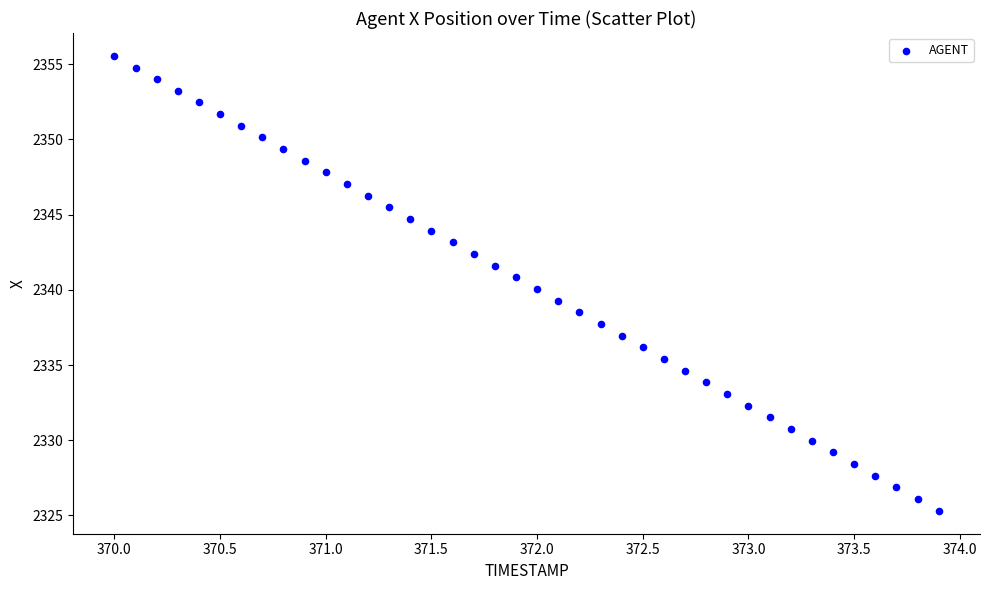

What is the range of X values (max minus min)?

3.9